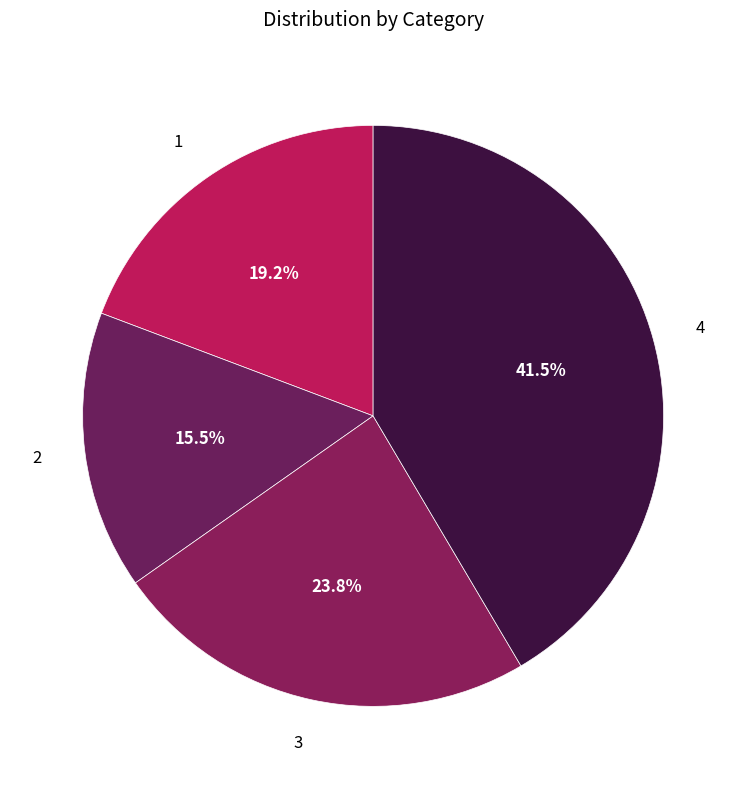

Which slice is the largest?

4